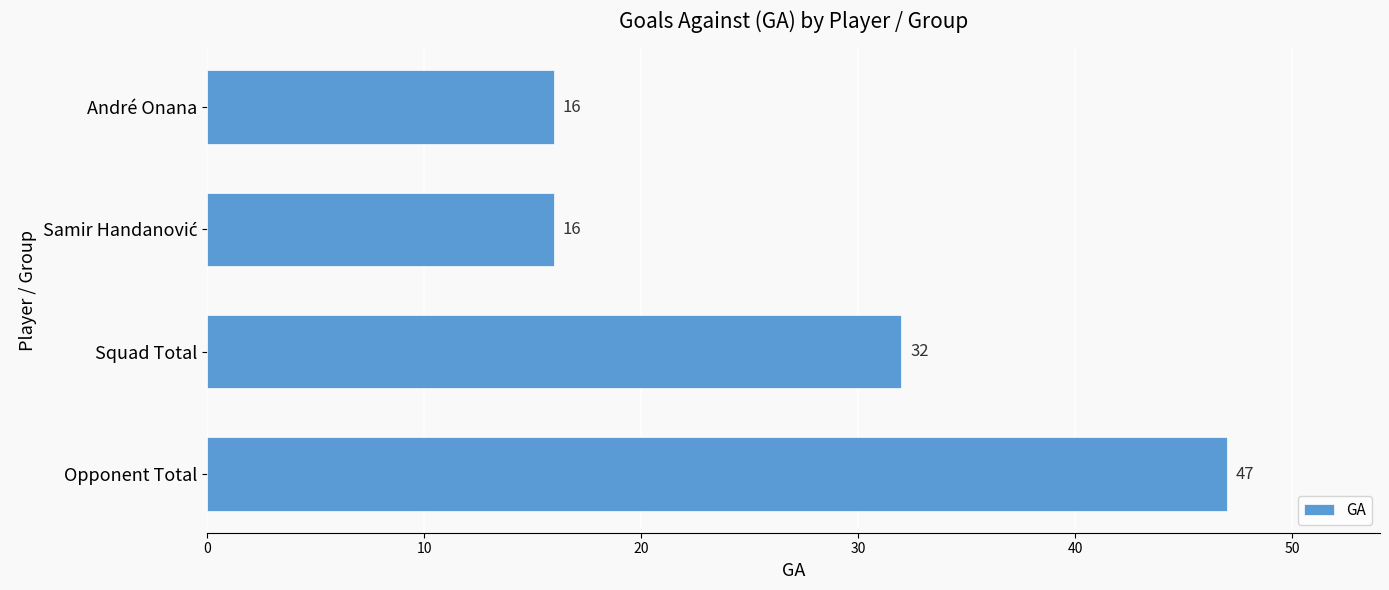

How many data points are less than 32?

2